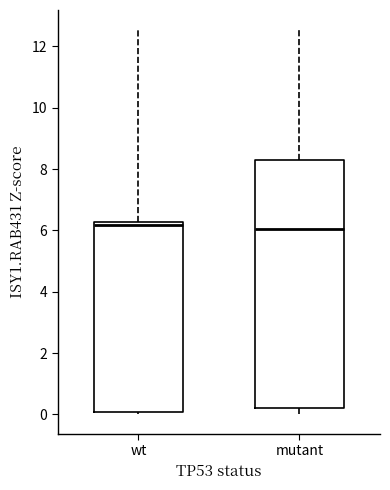

Reading left to right, read every box against the y-axis: the position of its median line, the range the box covers, and the ends of its whiskers. The values are not printed on the chart, so give them approximately, as read against the axis.

wt: median 6.2 (just below the box's upper edge), box 0.0 to 6.2, whiskers 0.0 (just below the box's lower edge) to 12.6
mutant: median 6.0, box 0.2 to 8.4, whiskers 0.0 to 12.6